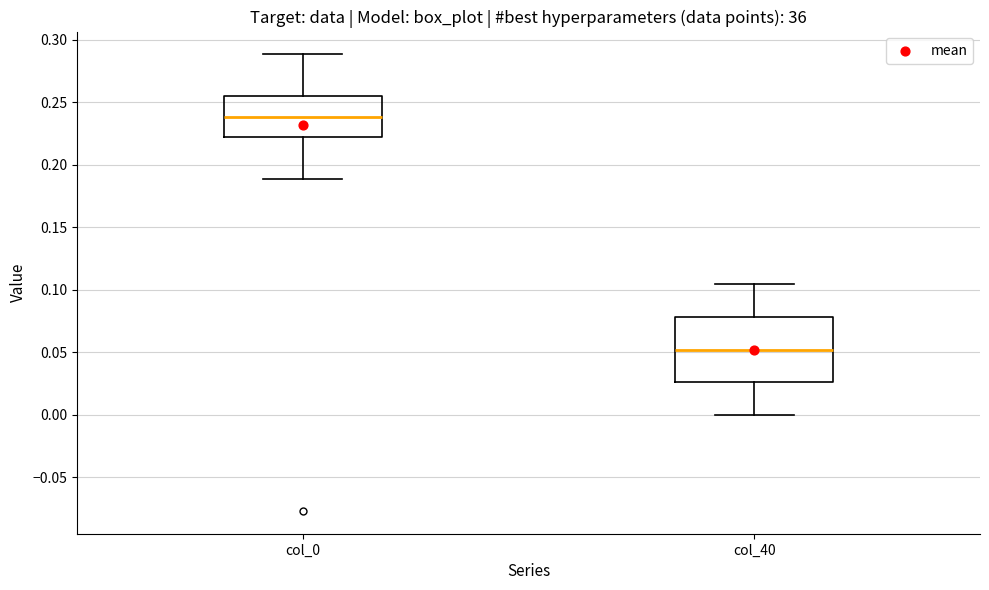

Which box has the lowest median line?

col_40